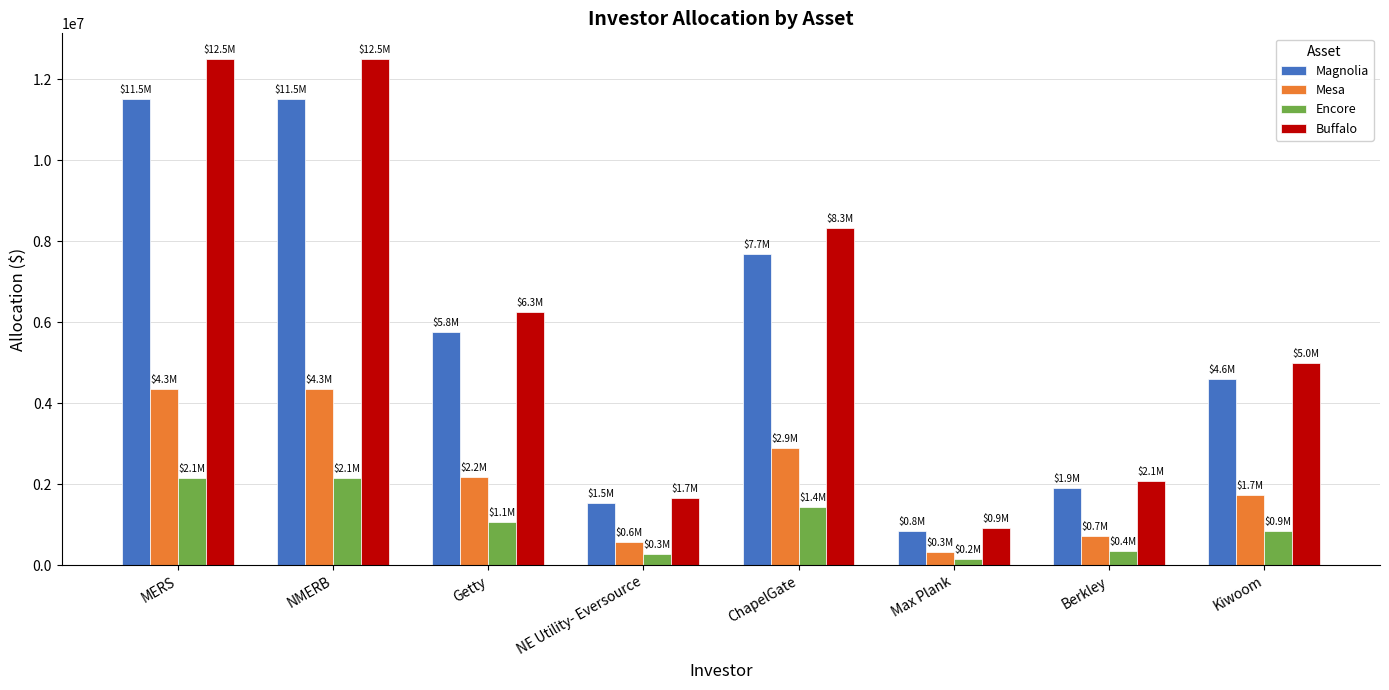

What is the total value across all series at MERS?

30511486.6